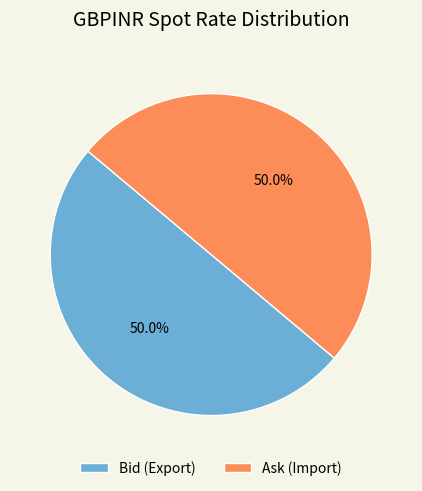

Approximately how many times larger is the value at Ask (Import) compared to Bid (Export)?

1.0